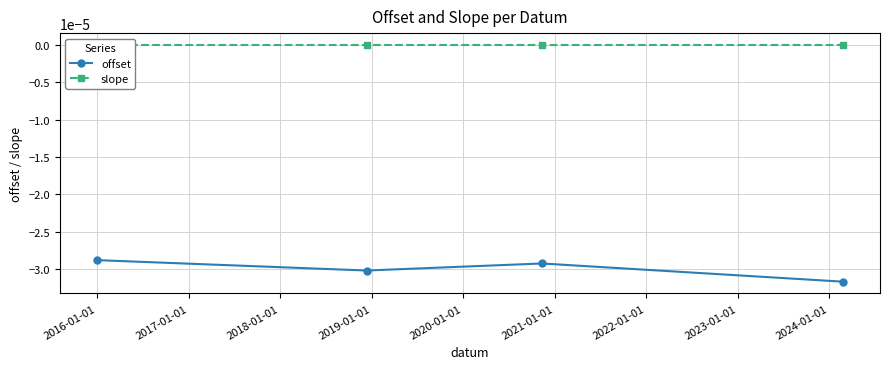

How many lines are shown in the chart?

2